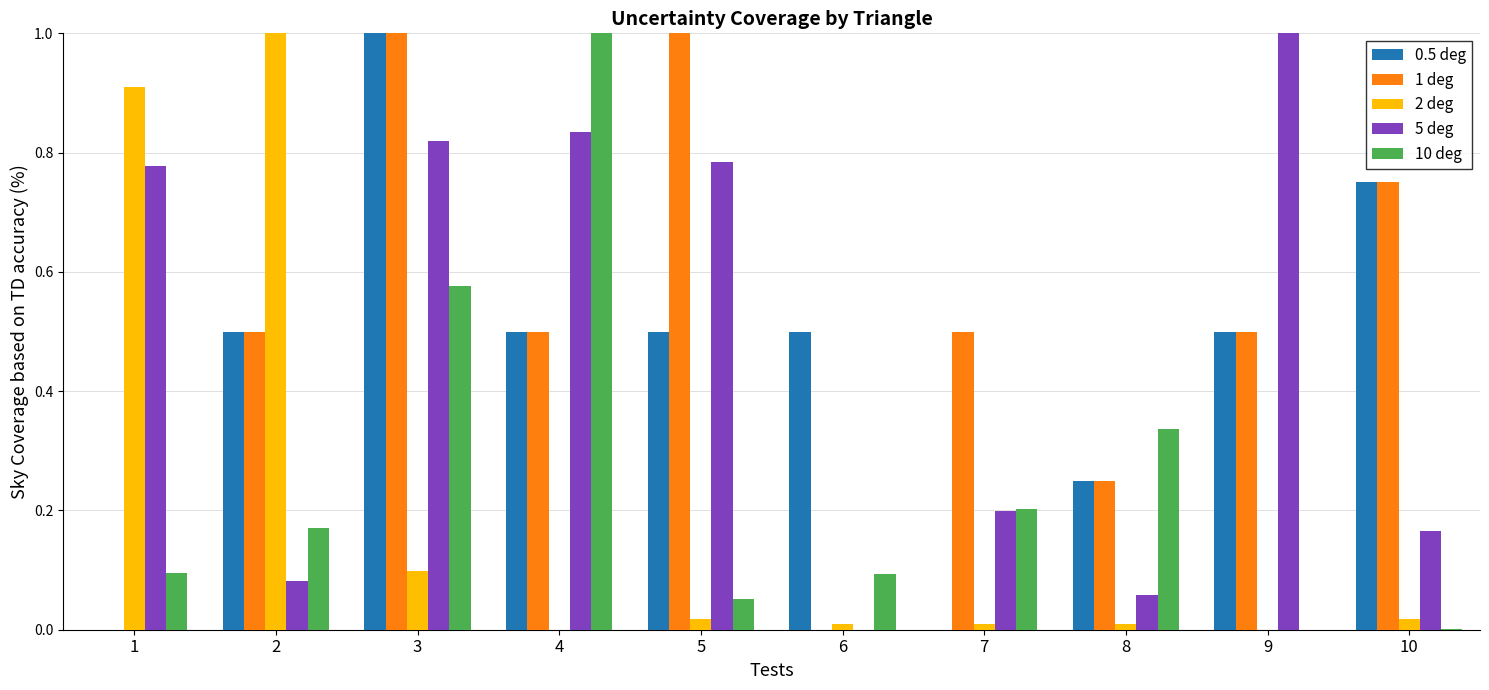

At which category is the sum across all series the highest?

3